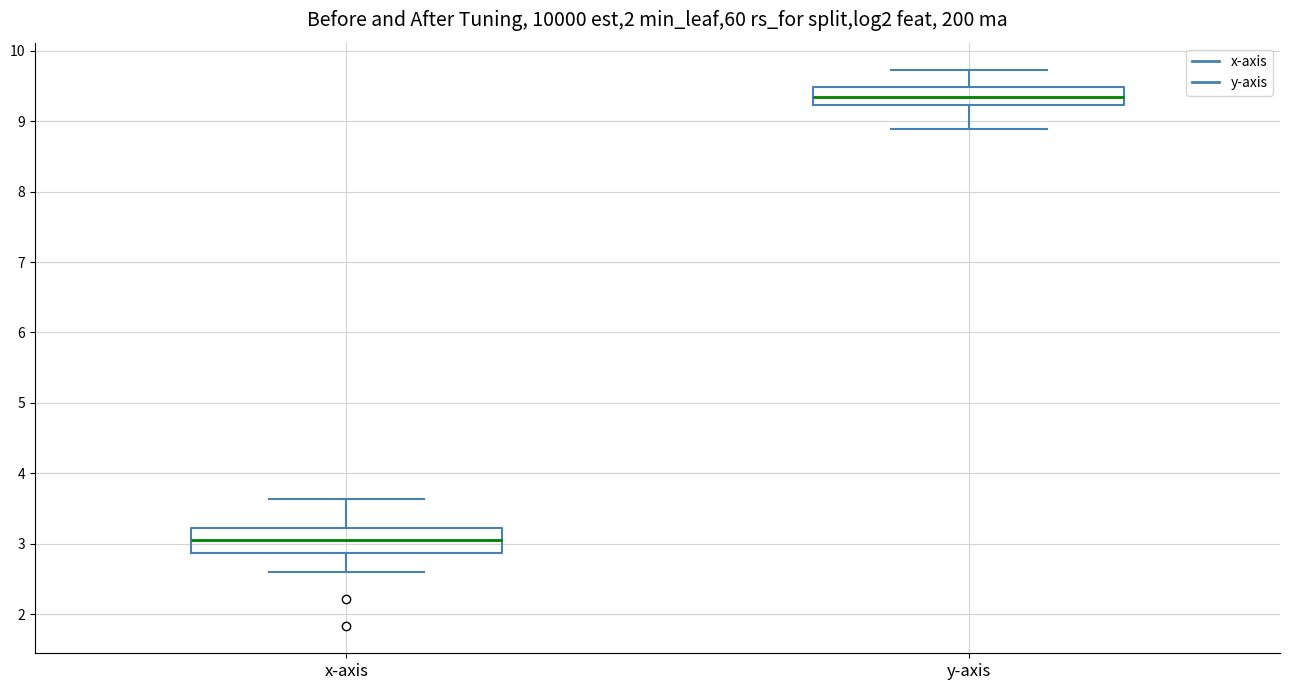

Which box has the lowest median line?

x-axis